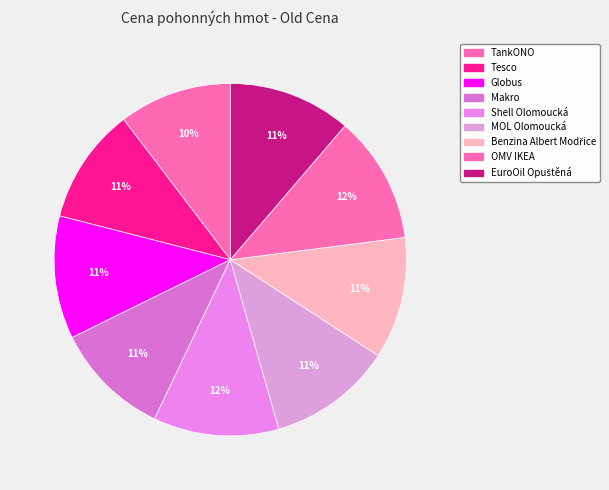

To the nearest percent, what portion does Globus represent?

11%